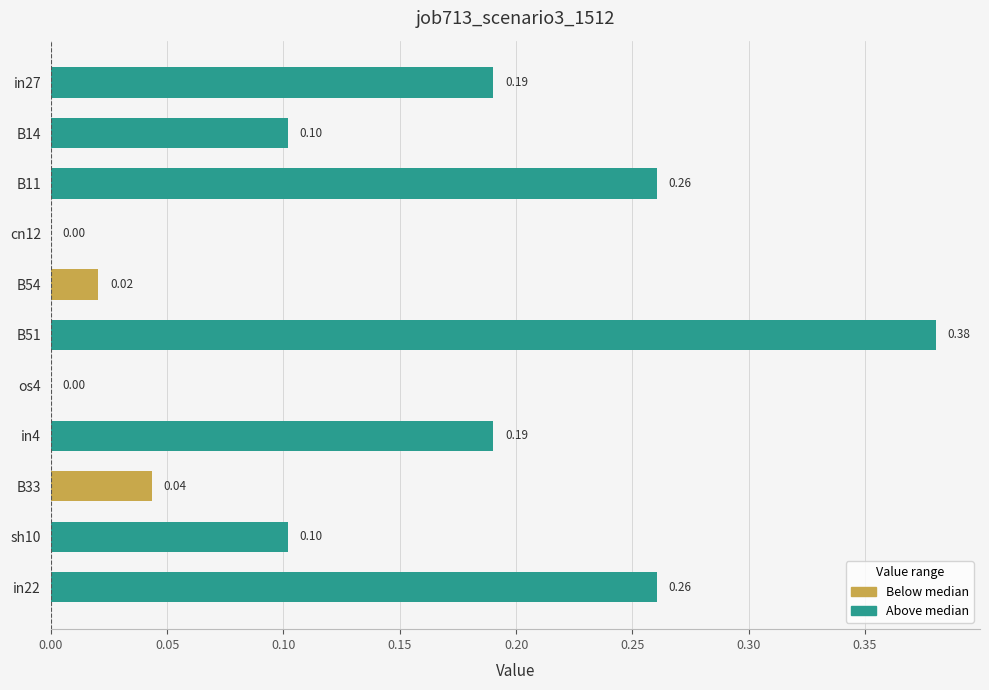

What is the sum of all values?

1.5